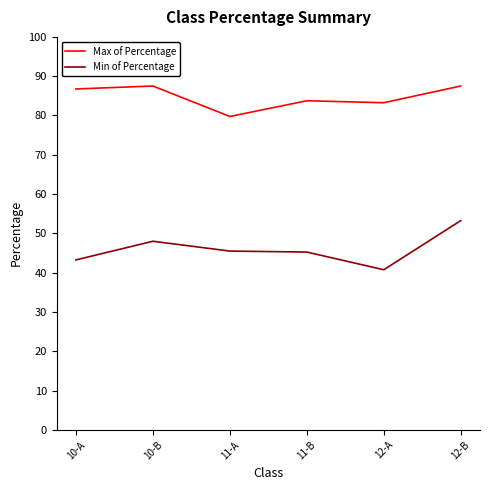

List the series in order of their overall mean, highest first.

Max of Percentage, Min of Percentage